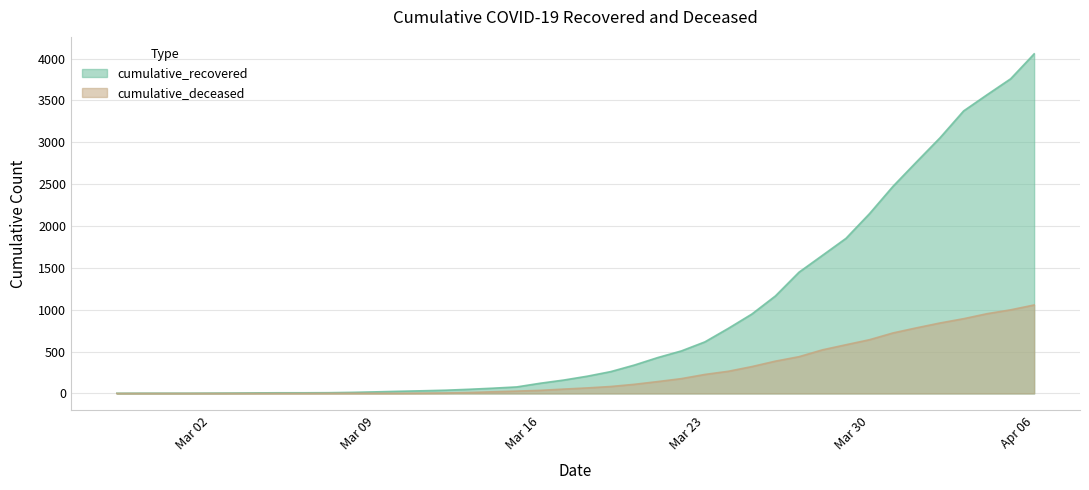

What is the label of the 7th point from the left?

2020-03-04